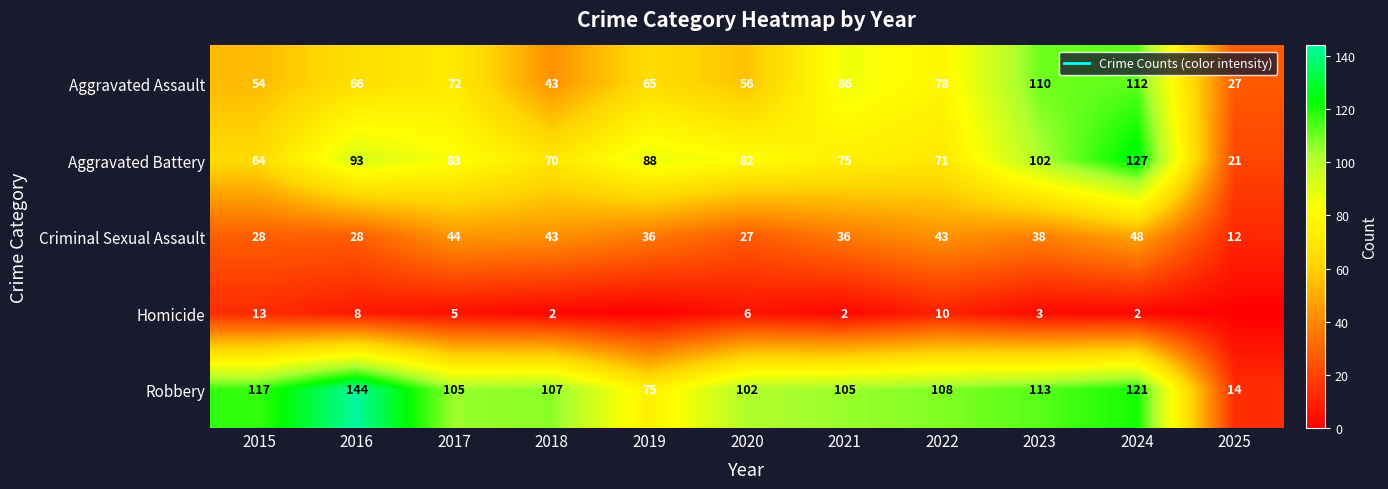

What is the sum of all Aggravated Battery values?

876